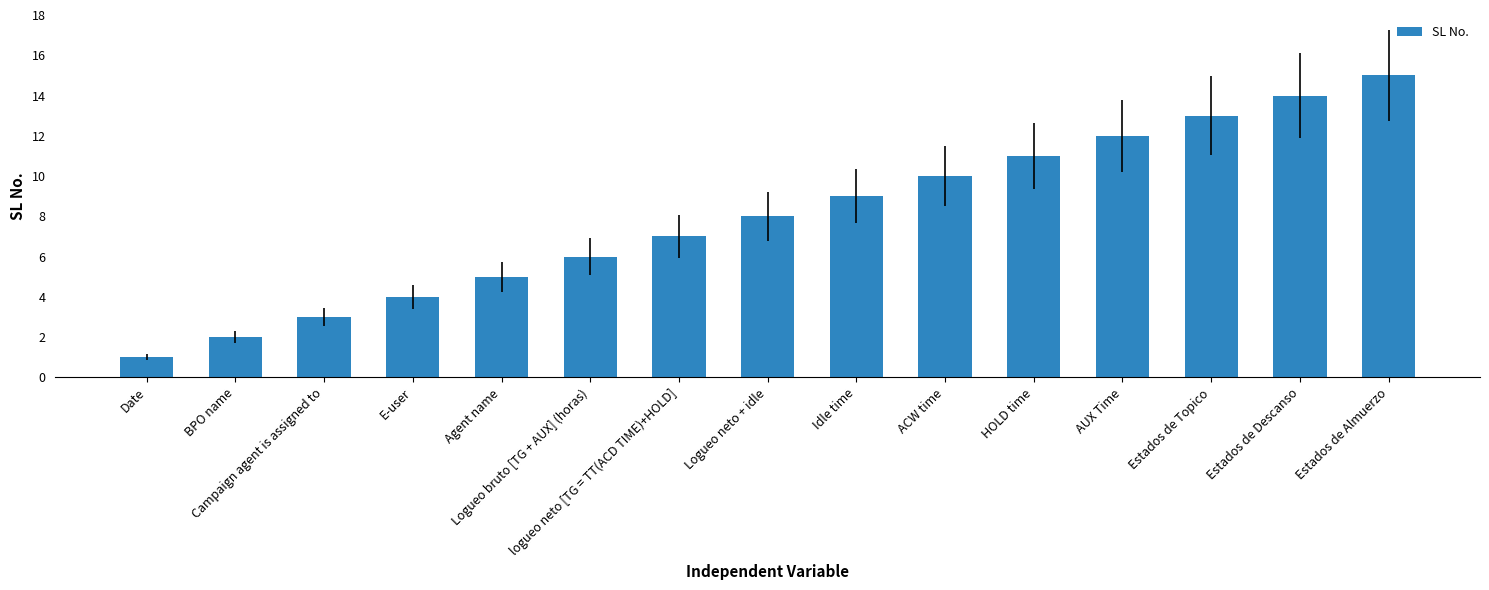

What is the greatest value displayed?

15